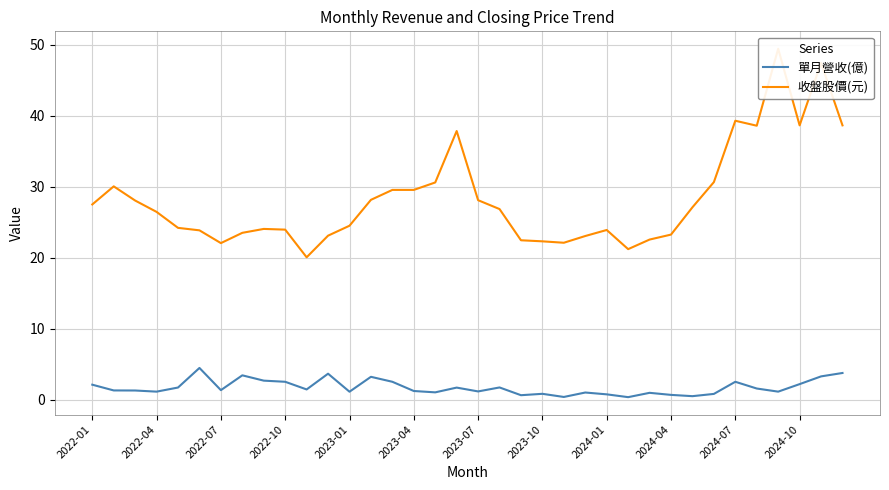

Is the value of 單月營收(億) at 25 greater than the value of 收盤股價(元) at 2022-01?

No